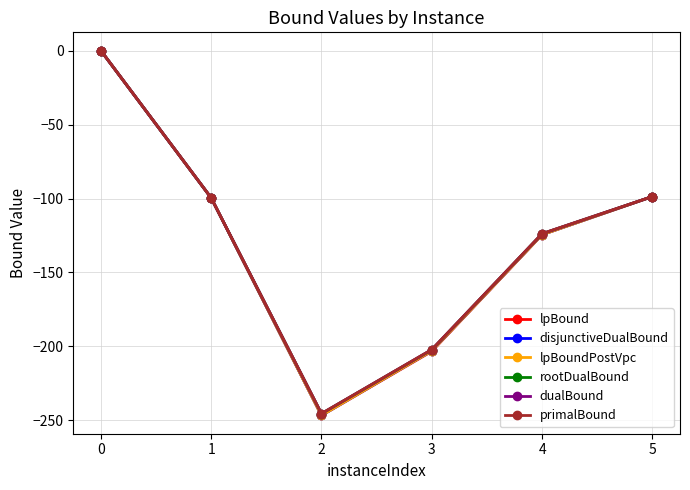

True or false: disjunctiveDualBound has a value of -99.6 at 1.

True